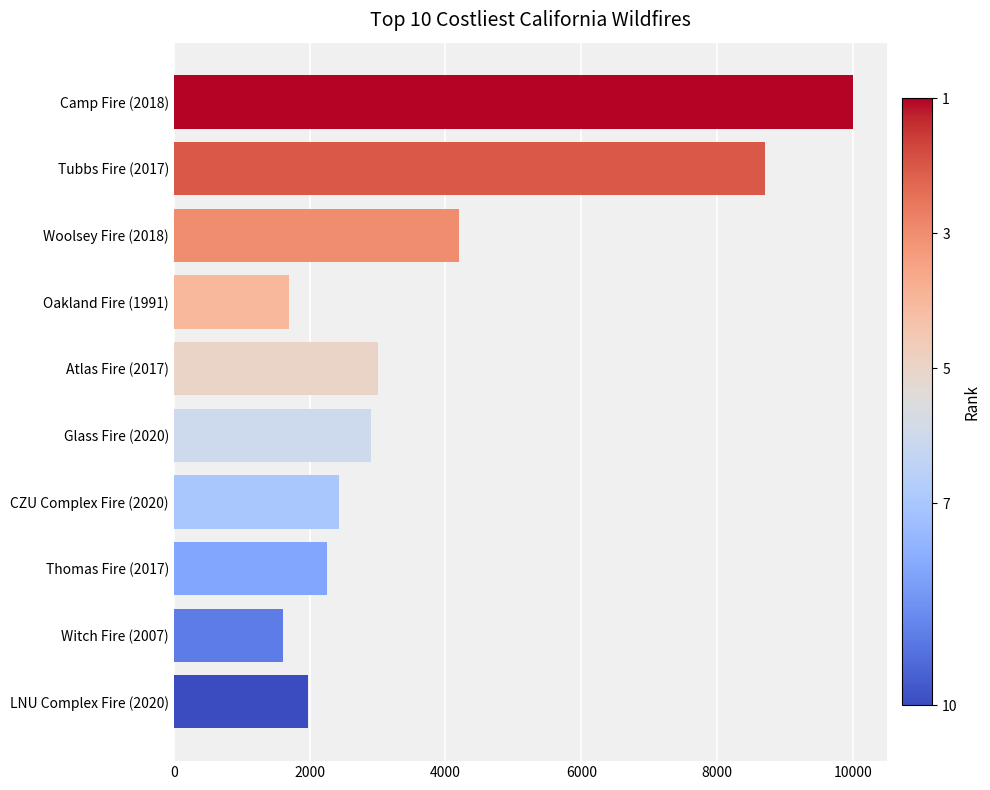

The value at Witch Fire (2007) is 1600. True or false?

True